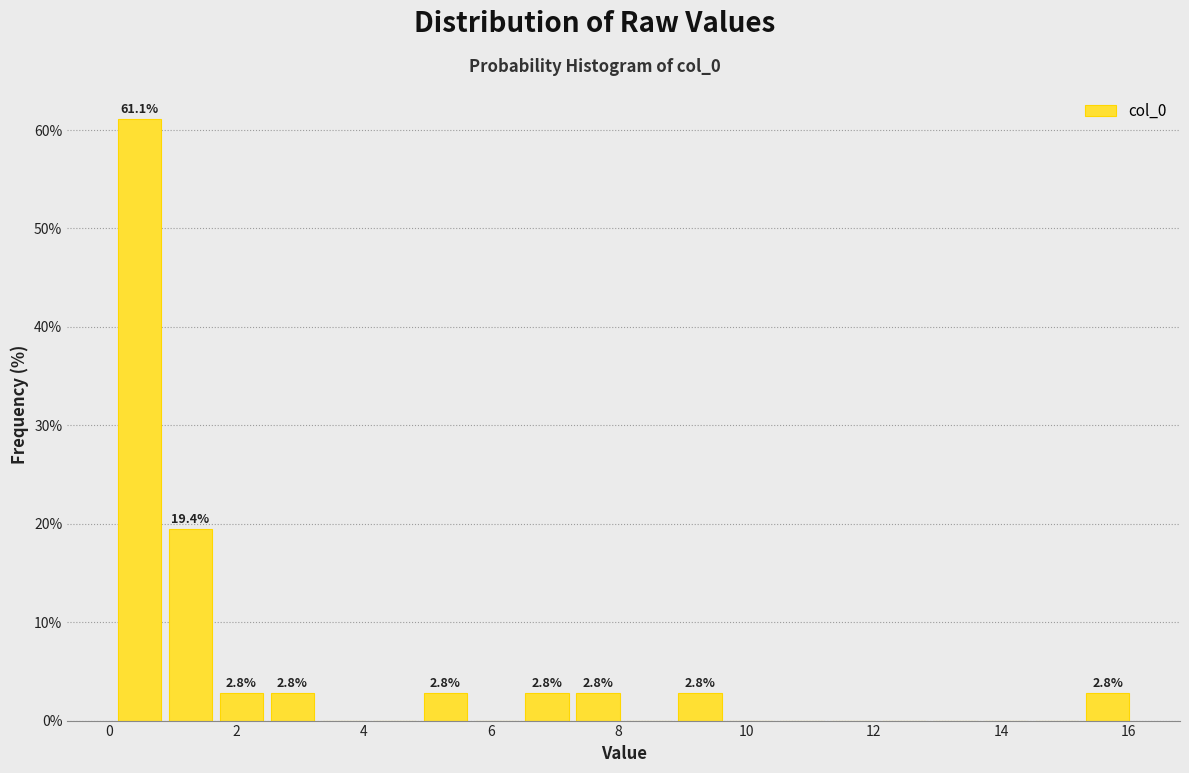

Around what value on the x-axis is the tallest bar? Give the approximate position of its centre, as read against the axis.

0.4